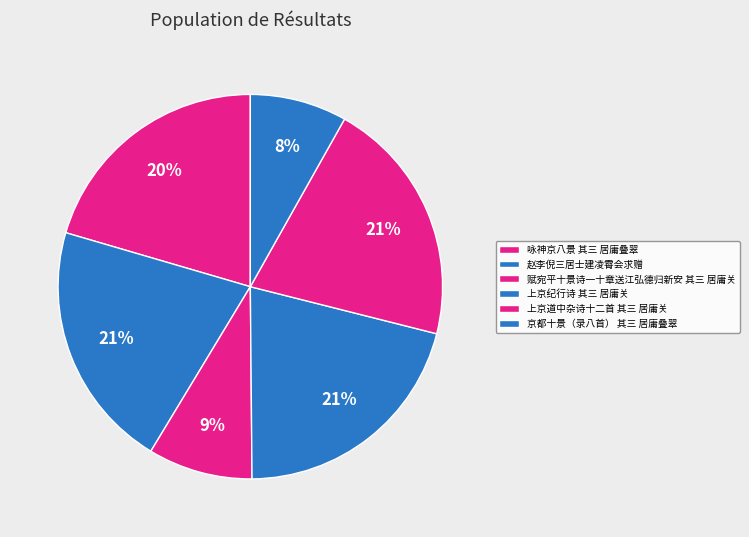

Count the number of slices in the pie.

6